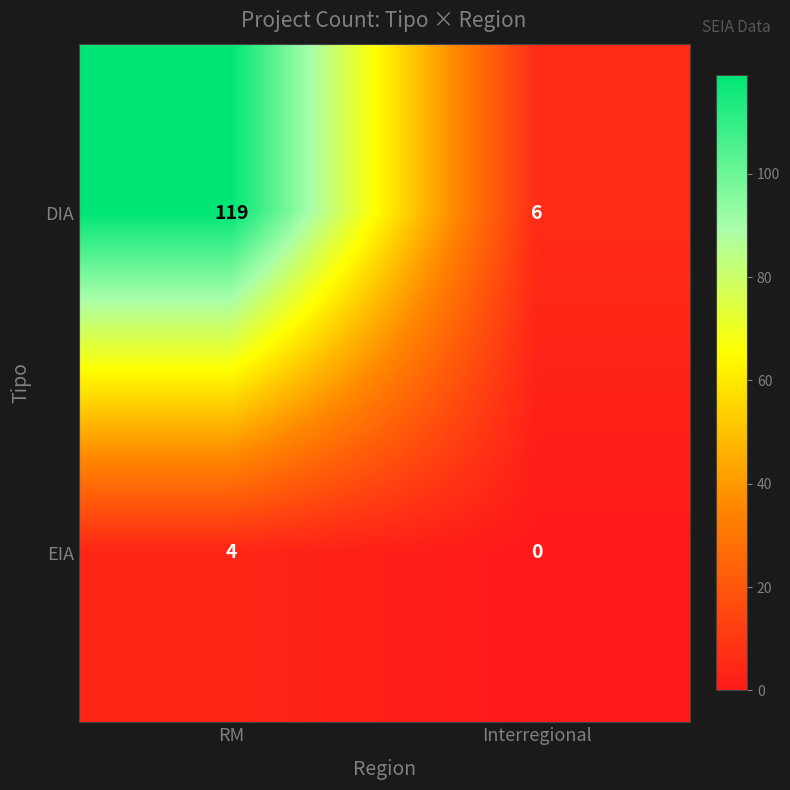

What is the sum of the DIA values at RM and Interregional?

125